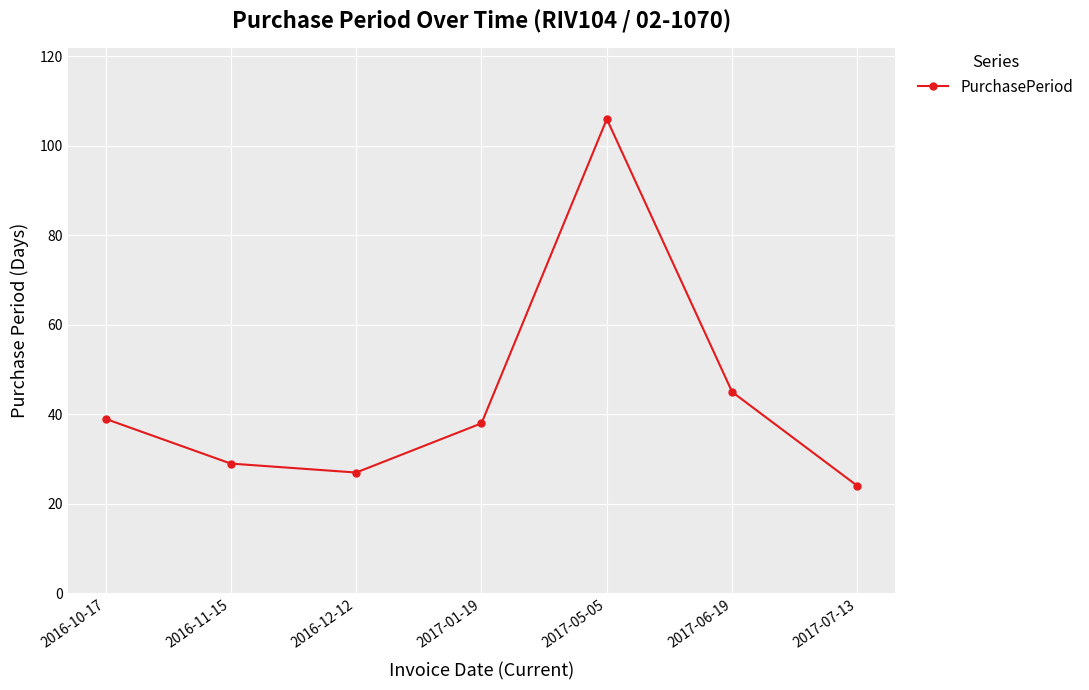

What is the difference between the maximum and minimum values?

82